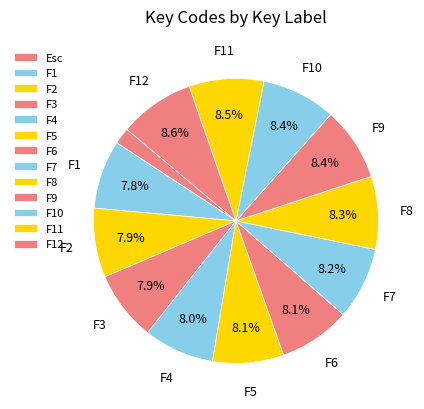

What is the ratio of the value at Esc to the value at F12?

0.2